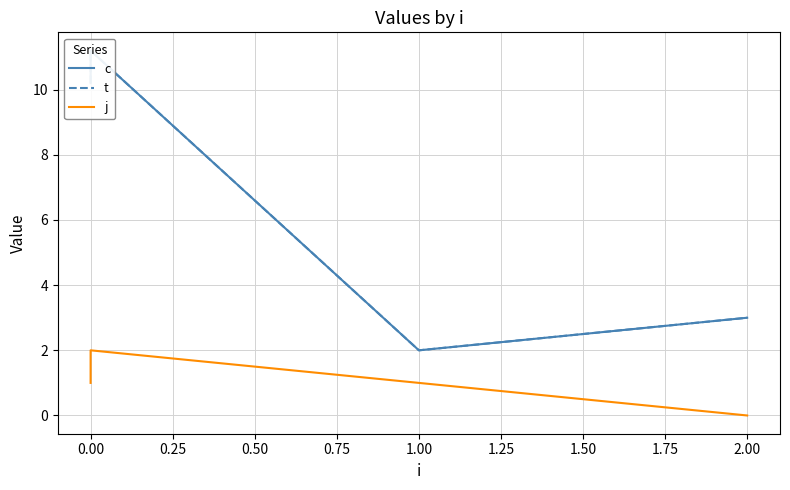

Where is c nearest to the value 6?

2.00